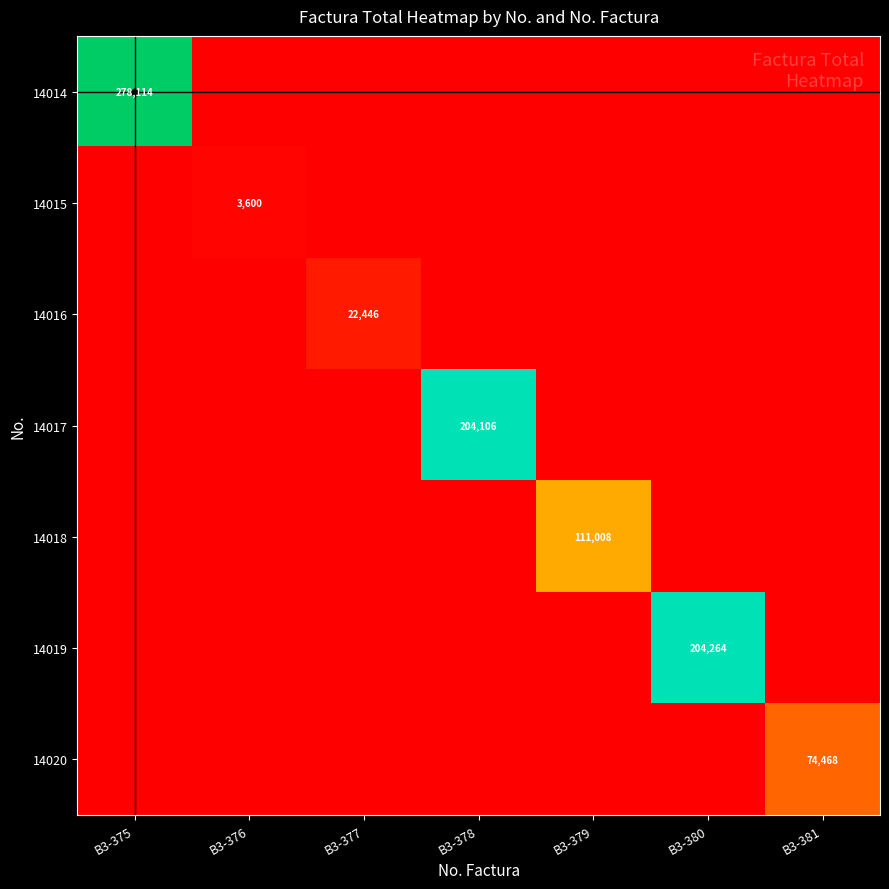

How many categories are shown in the chart?

7